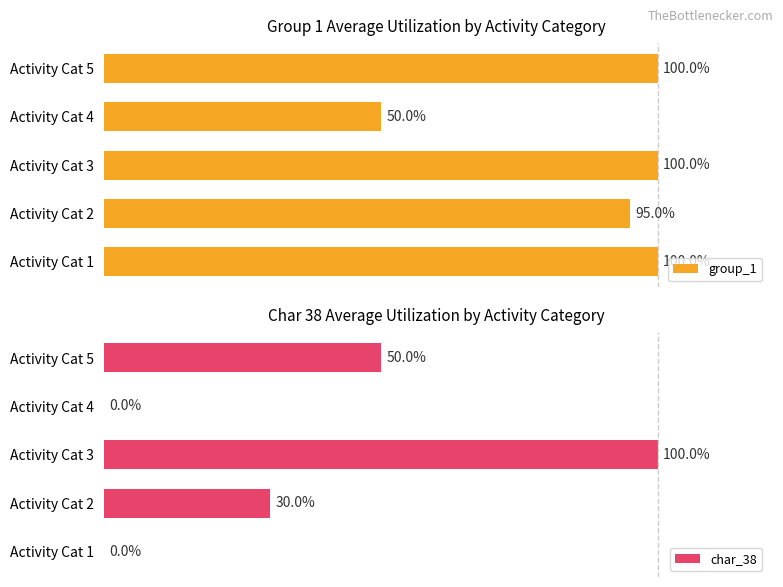

Where is group_1 nearest to the value 75?

Activity Cat 2